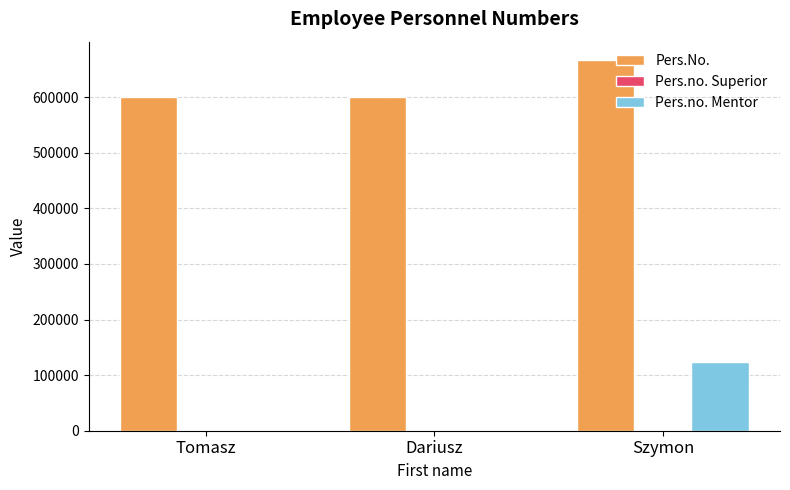

What is the maximum value shown in the chart?

666655